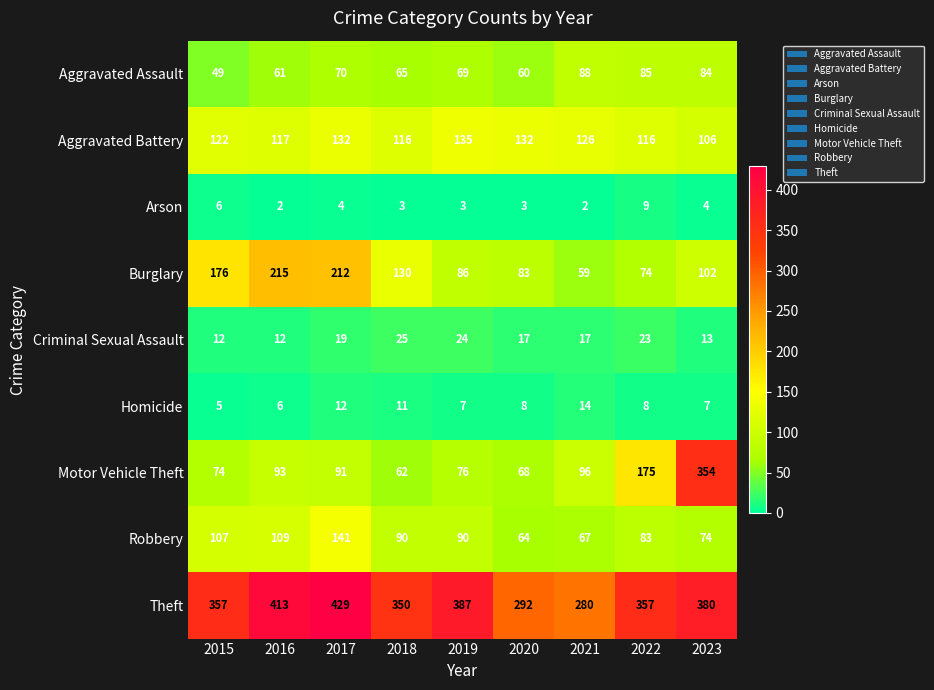

At which category does the chart reach its peak across all series?

2017